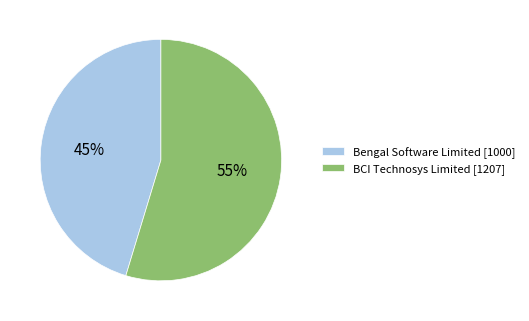

Is the sum of BCI Technosys Limited and Bengal Software Limited greater than half?

Yes